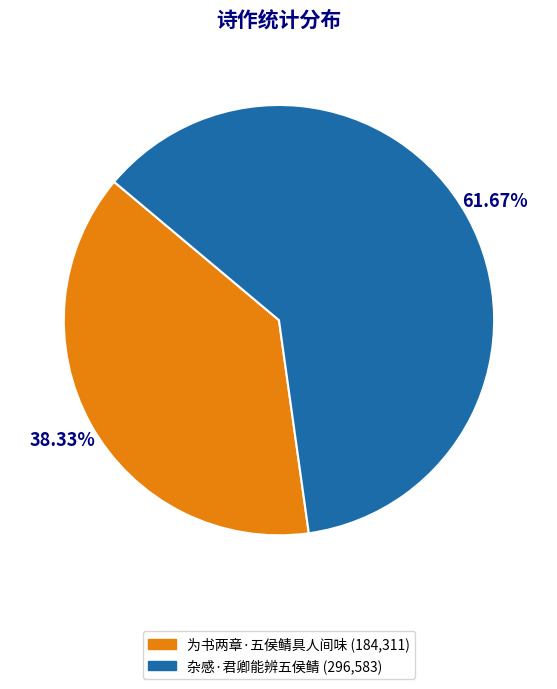

To the nearest percent, what is the combined percentage of 杂感·君卿能辨五侯鲭 and 为书两章·五侯鲭具人间味?

100%